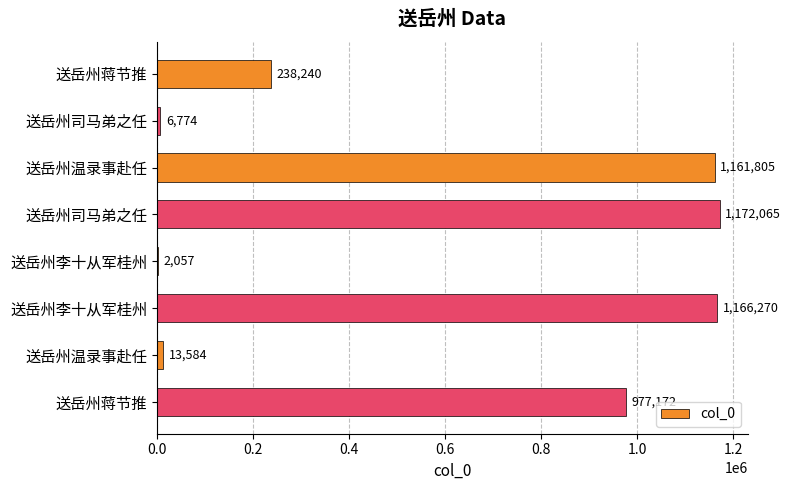

How many categories are shown in the chart?

8